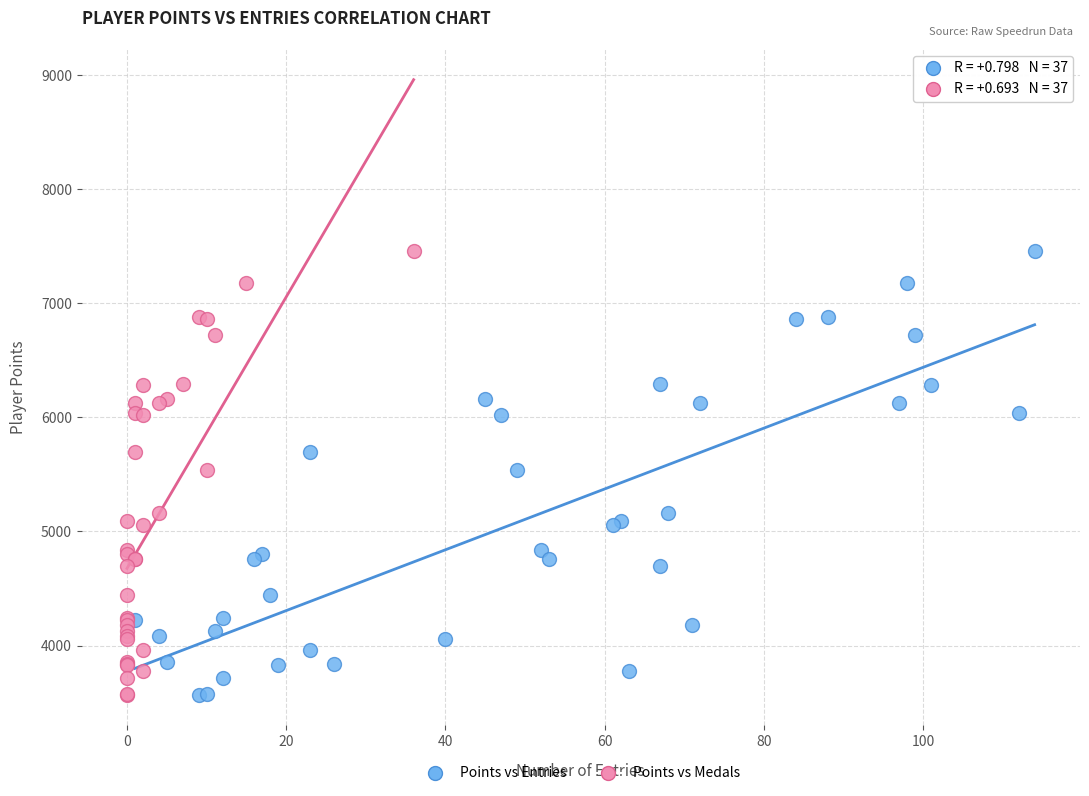

What are all the series names shown in the legend?

Points vs Entries, Points vs Medals